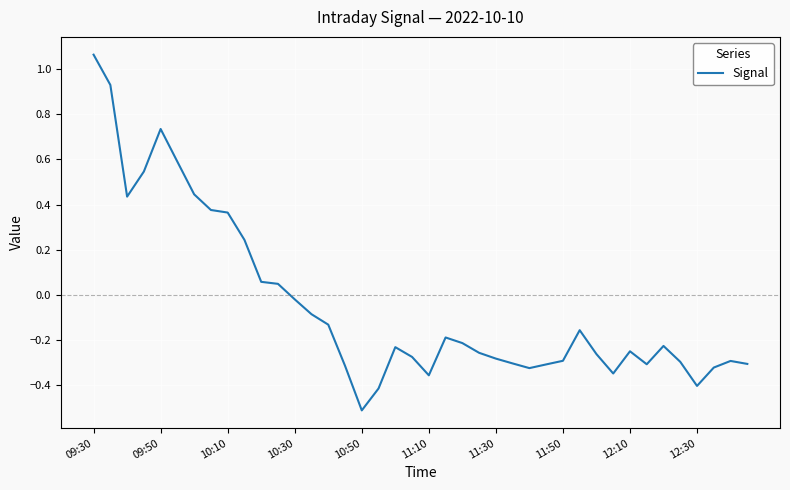

What is the smallest value displayed?

-0.5